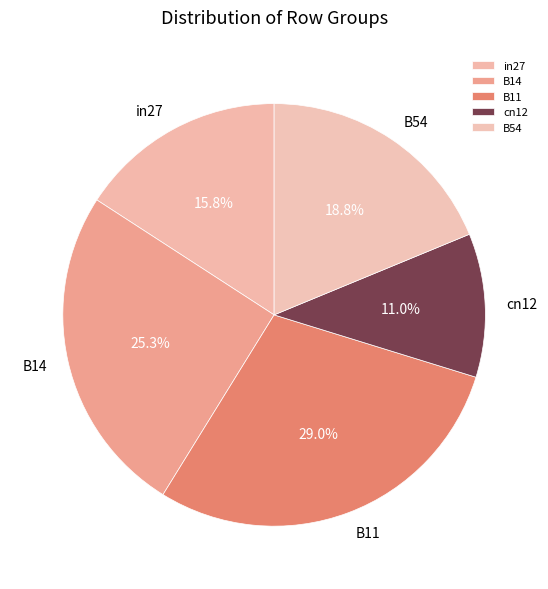

What percentage is NOT represented by cn12?

89.0%